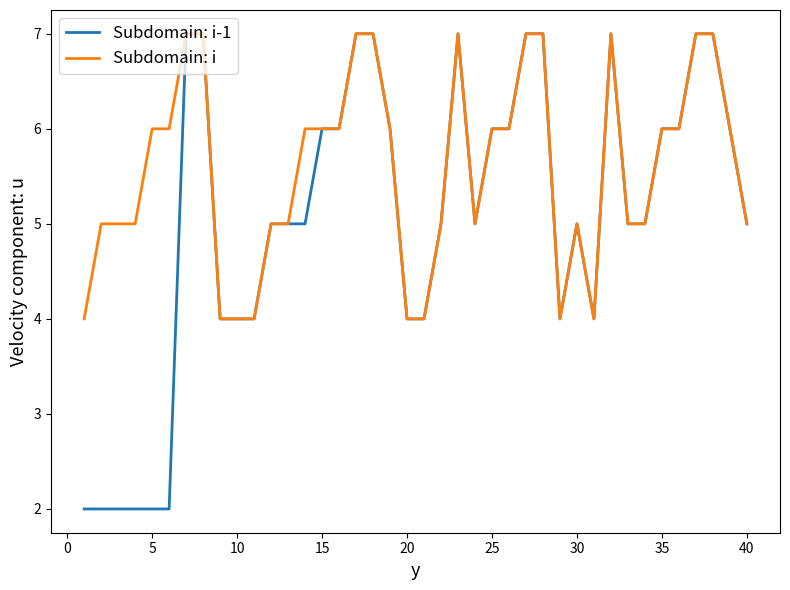

Which series has the widest spread of values?

Subdomain: i-1